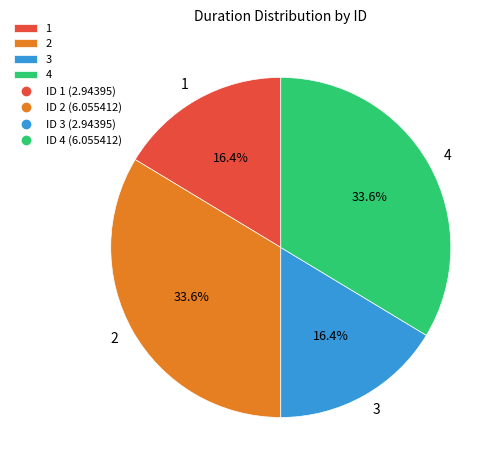

What percentage is NOT represented by 3?

83.6%